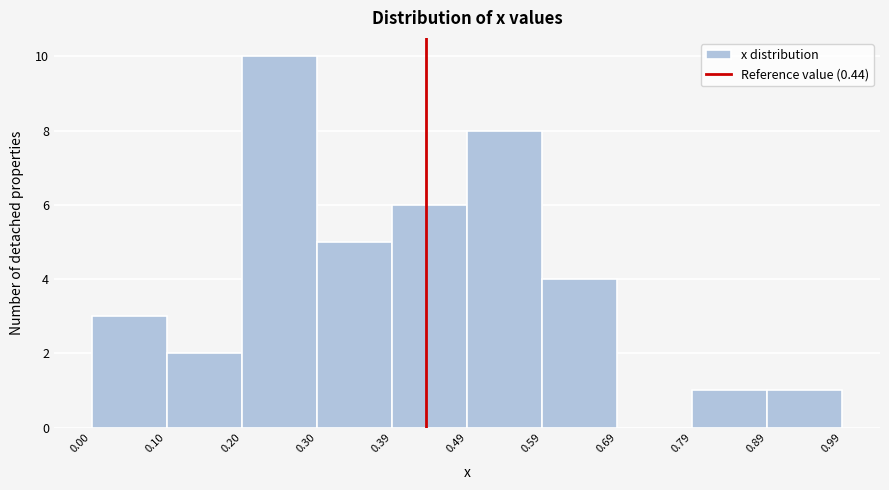

Reading left to right, list every bar in this chart as the range it spans on the x-axis followed by its height. The values are not printed on the chart, so give them approximately, as read against the axis.

0.00 to 0.10: 3
0.10 to 0.20: 2
0.20 to 0.30: 10
0.30 to 0.39: 5
0.39 to 0.49: 6
0.49 to 0.59: 8
0.59 to 0.69: 4
0.69 to 0.79: 0
0.79 to 0.89: 1
0.89 to 0.99: 1